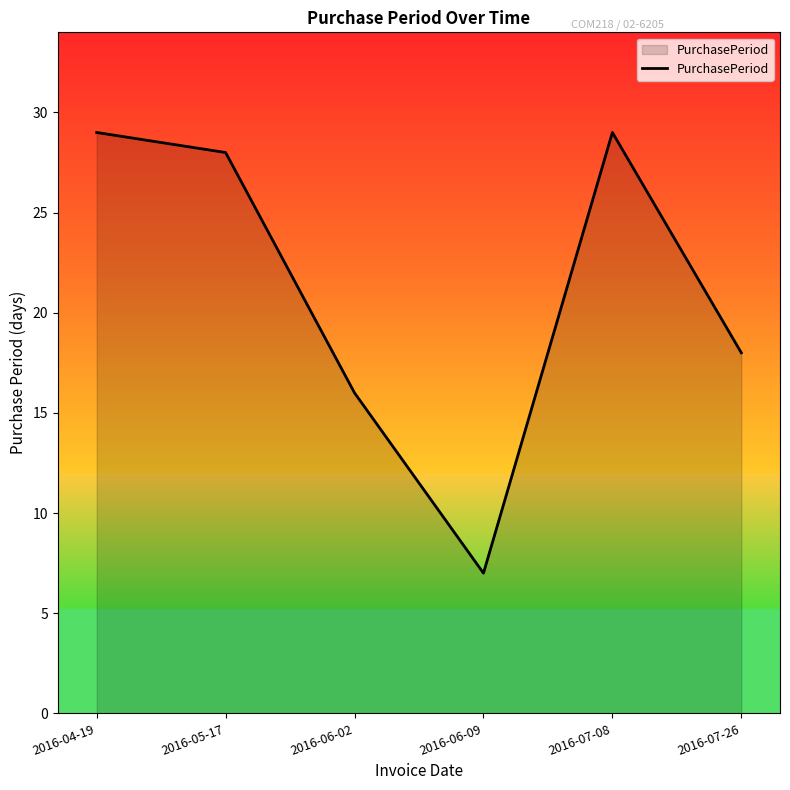

Which label corresponds to the smallest value in the chart?

2016-06-09